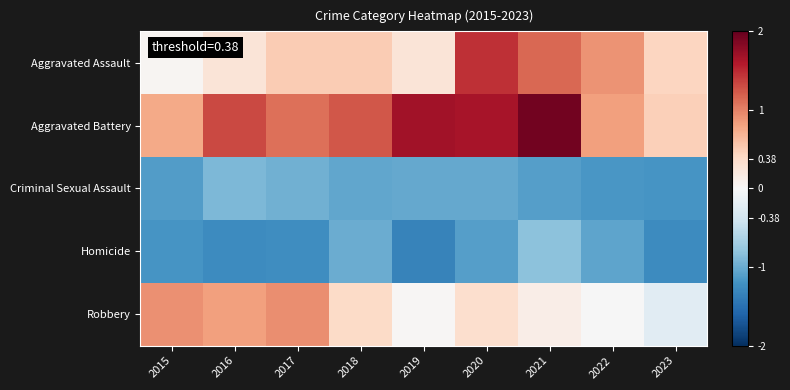

Reading left to right, transcribe all the data shown in this chart.

Aggravated Assault: 2015=0.0	2016=0.3	2017=0.5	2018=0.5	2019=0.3	2020=1.5	2021=1.1	2022=0.9	2023=0.4
Aggravated Battery: 2015=0.8	2016=1.3	2017=1.1	2018=1.2	2019=1.7	2020=1.7	2021=1.9	2022=0.8	2023=0.5
Criminal Sexual Assault: 2015=-1.1	2016=-0.9	2017=-1.0	2018=-1.0	2019=-1.0	2020=-1.0	2021=-1.1	2022=-1.2	2023=-1.2
Homicide: 2015=-1.2	2016=-1.3	2017=-1.2	2018=-1.0	2019=-1.3	2020=-1.1	2021=-0.8	2022=-1.1	2023=-1.3
Robbery: 2015=0.9	2016=0.8	2017=0.9	2018=0.4	2019=0.0	2020=0.3	2021=0.1	2022=-0.0	2023=-0.2